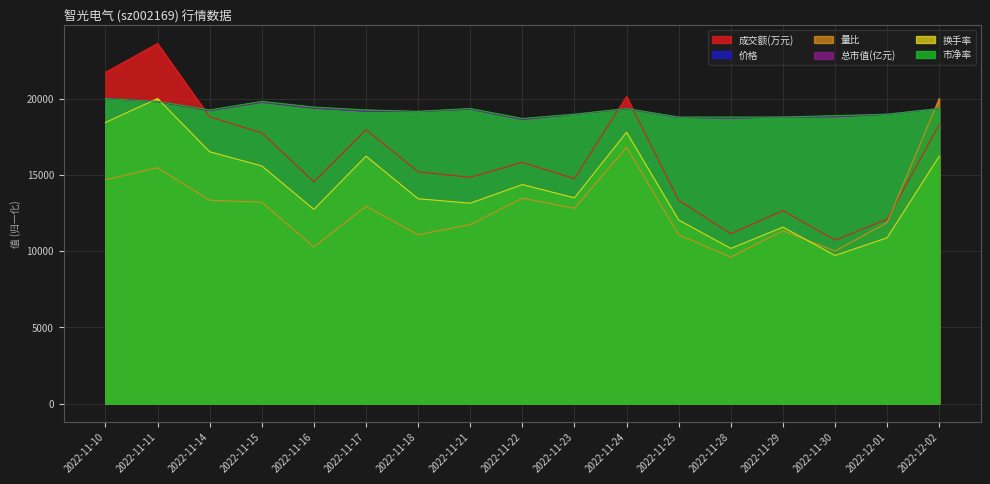

What is the difference between the highest and lowest values at 2022-12-01?

8099.9